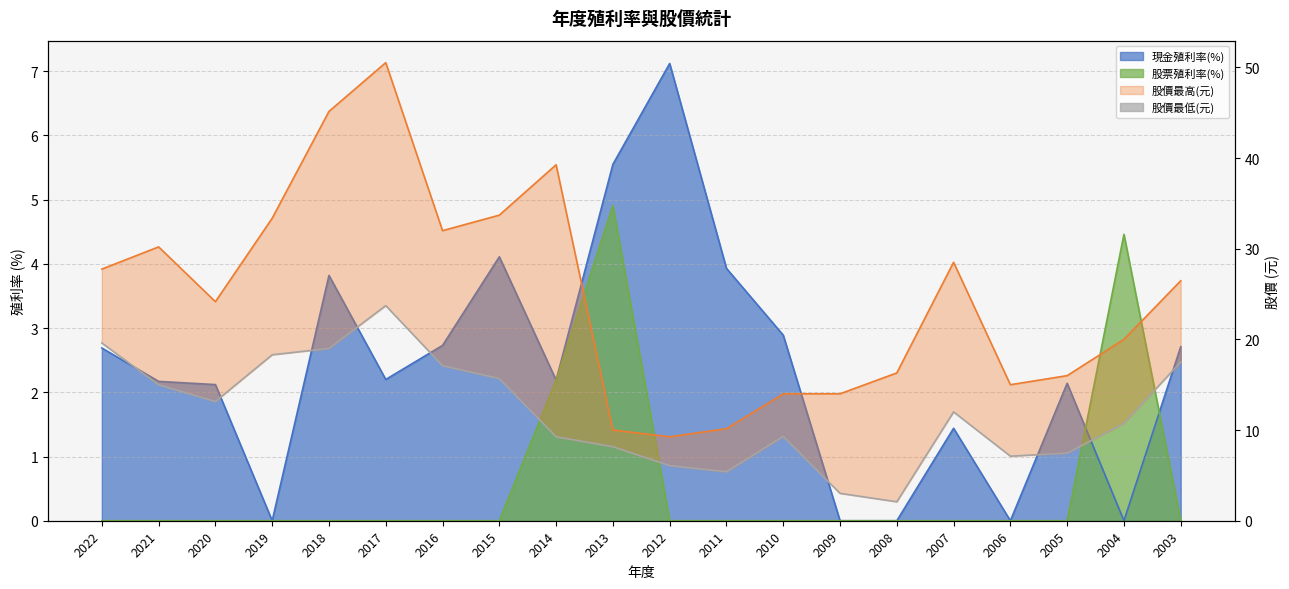

What is the difference between the maximum and second lowest values in the 股價最高(元) series?

40.5